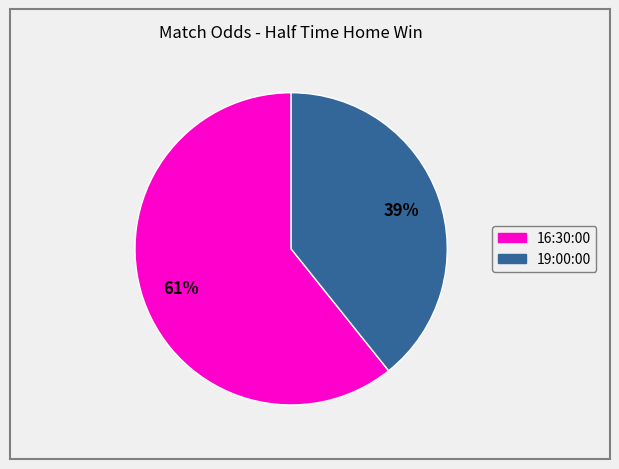

How many segments does this pie chart have?

2